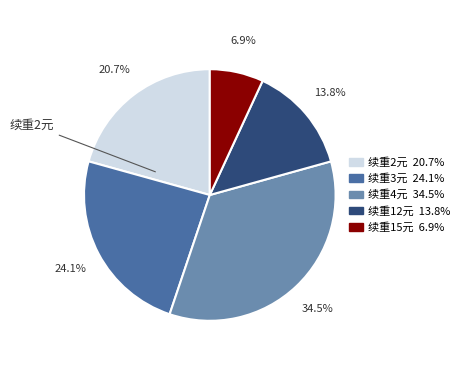

Does any single category account for the majority?

No